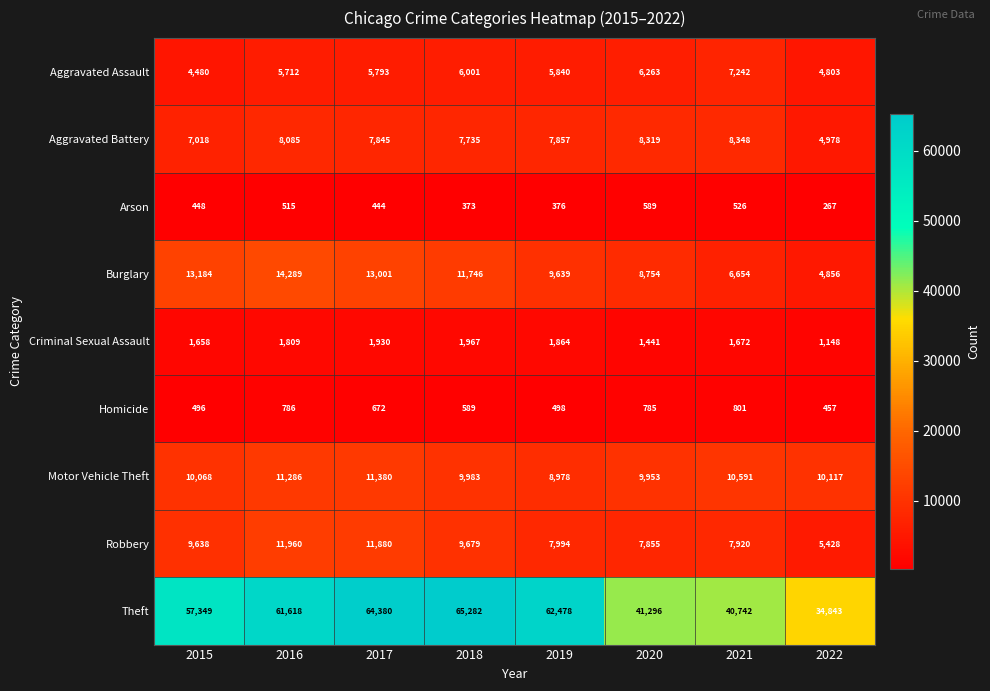

Which category has the lowest value across all series?

2022